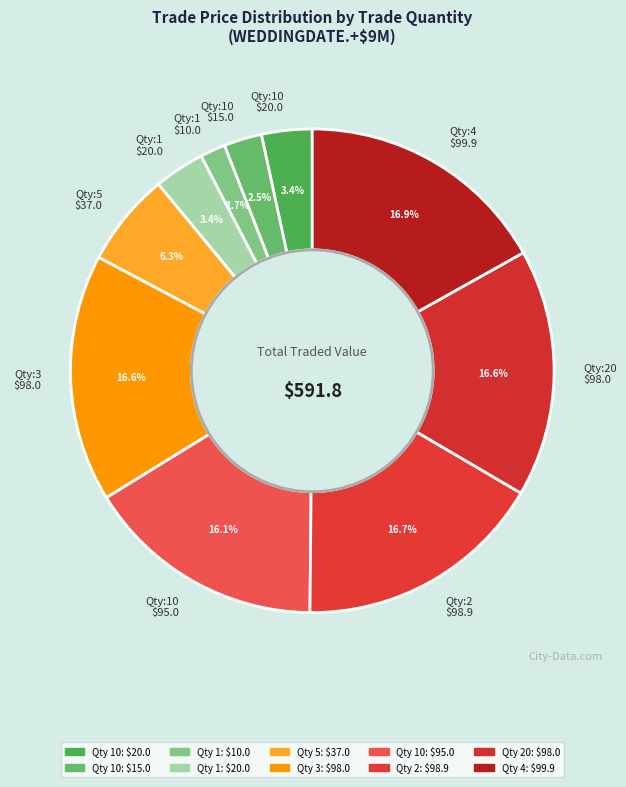

Does any single category account for the majority?

No